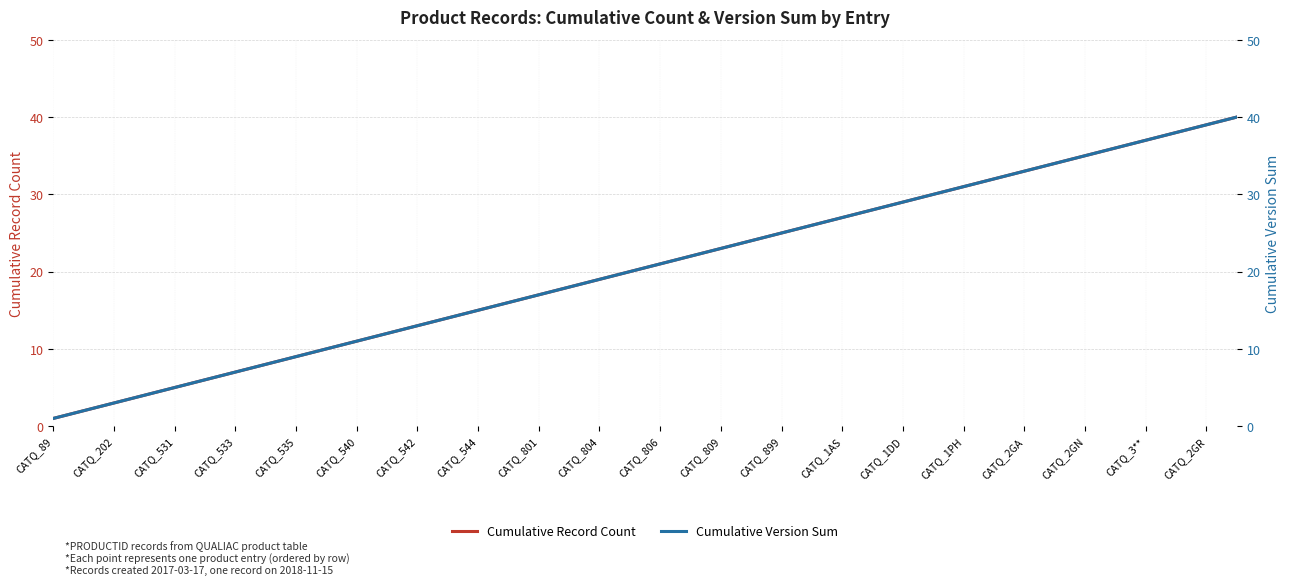

Reading left to right, what are all the values shown in this chart?

Cumulative Record Count: 1	2	3	4	5	6	7	8	9	10	11	12	13	14	15	16	17	18	19	20	21	22	23	24	25	26	27	28	29	30	31	32	33	34	35	36	37	38	39	40
Cumulative Version Sum: 1	2	3	4	5	6	7	8	9	10	11	12	13	14	15	16	17	18	19	20	21	22	23	24	25	26	27	28	29	30	31	32	33	34	35	36	37	38	39	40